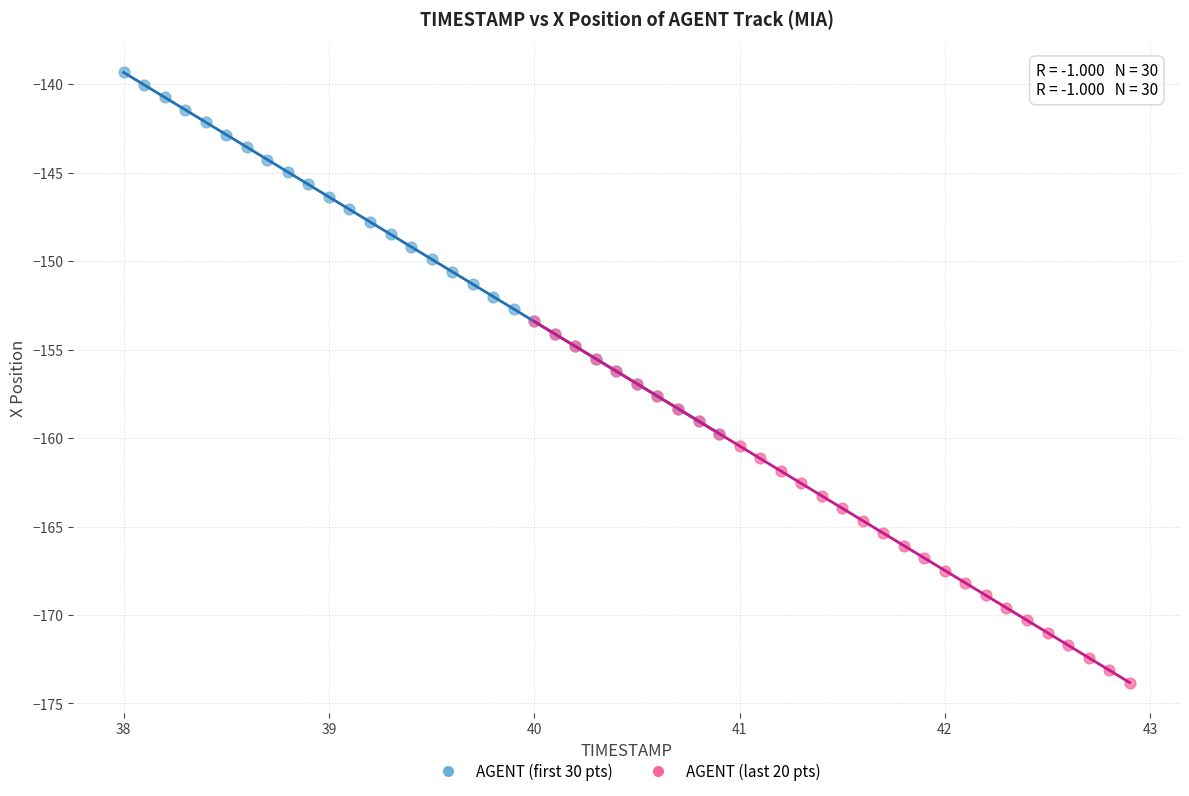

Which series contains the lowest Y value?

AGENT (last 20 pts)